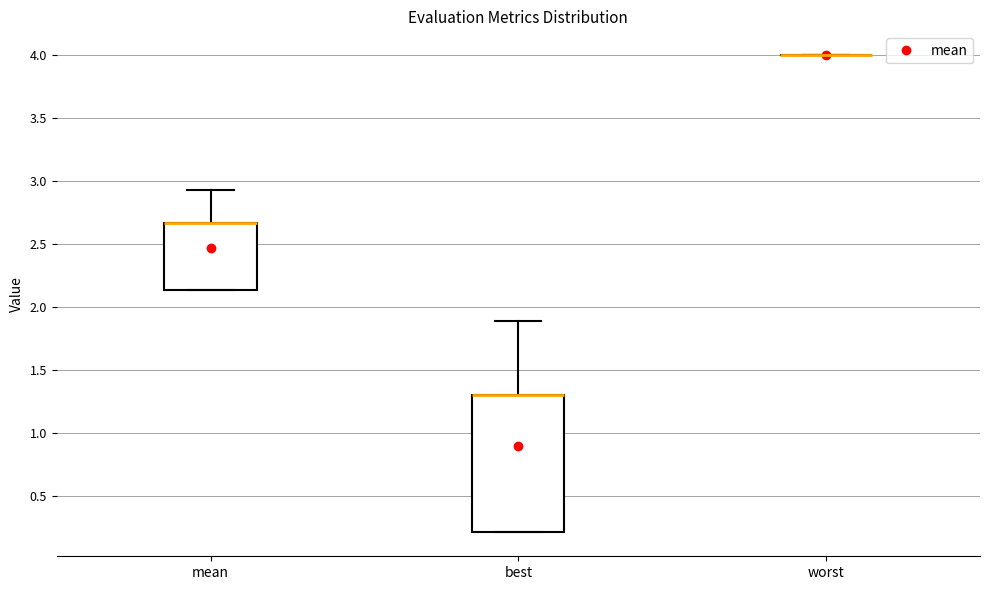

Comparing the boxes themselves (not the whiskers), which one is the tallest?

best